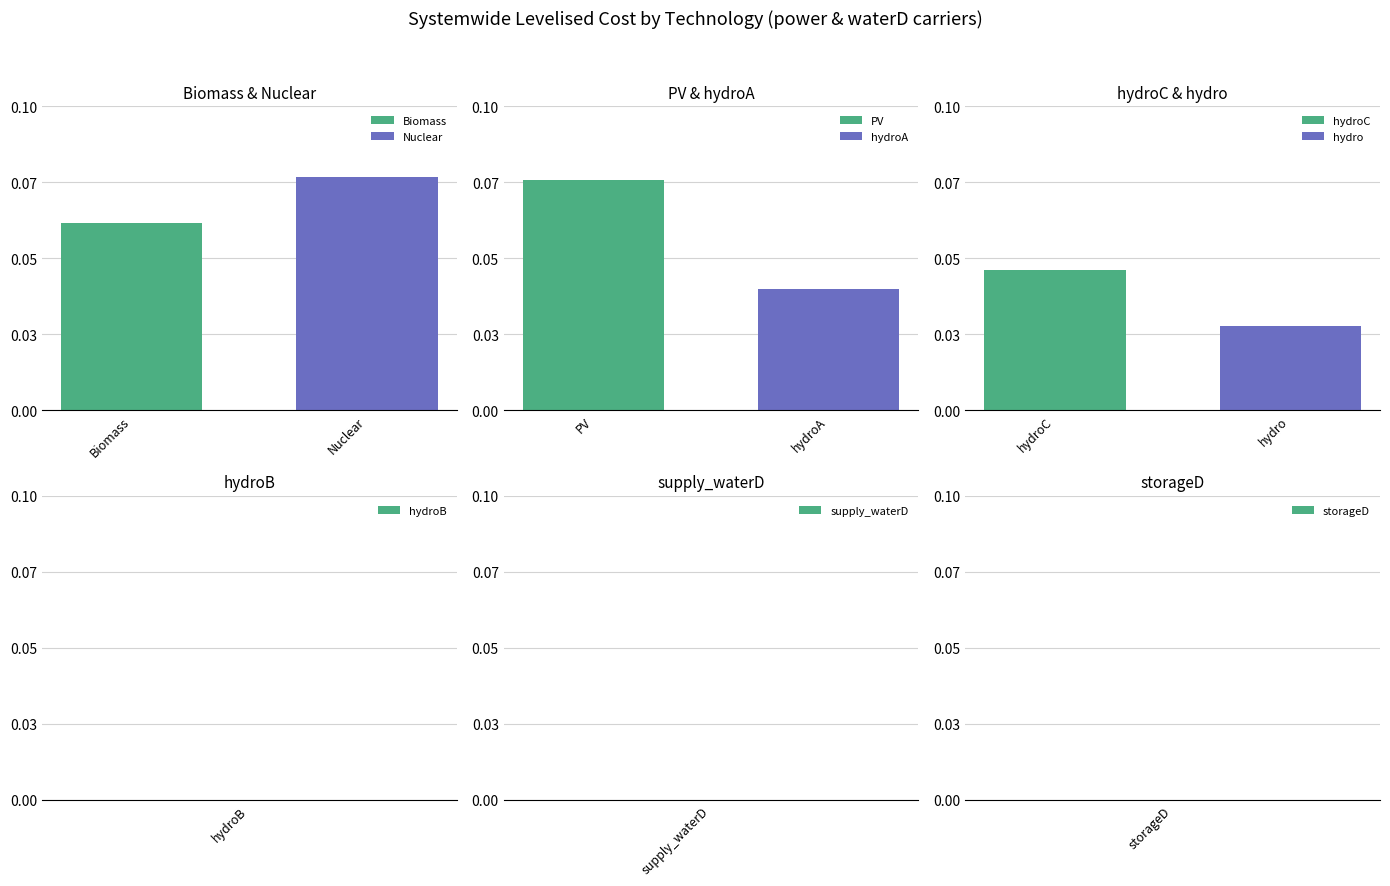

How many positive values are there?

6